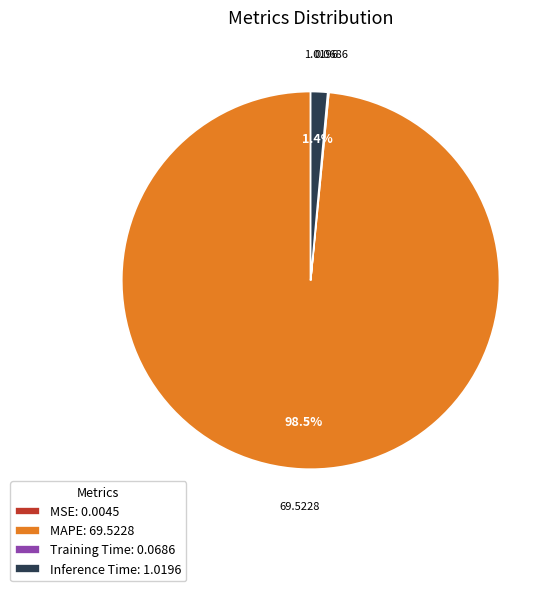

Does any single category account for the majority?

Yes